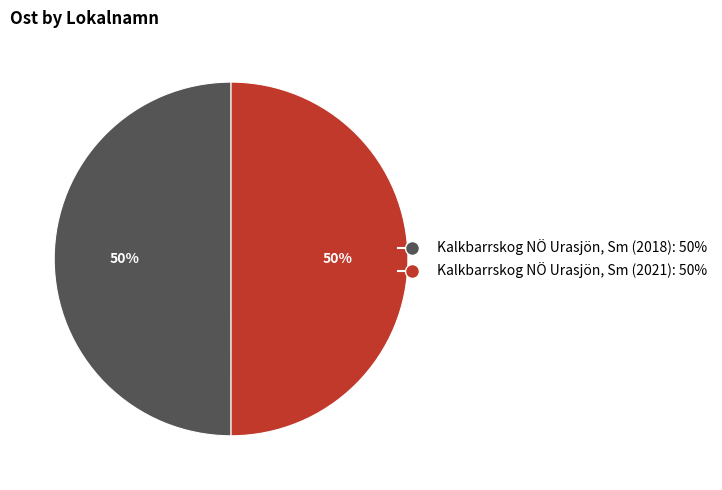

To the nearest percent, what is the average slice percentage?

50%